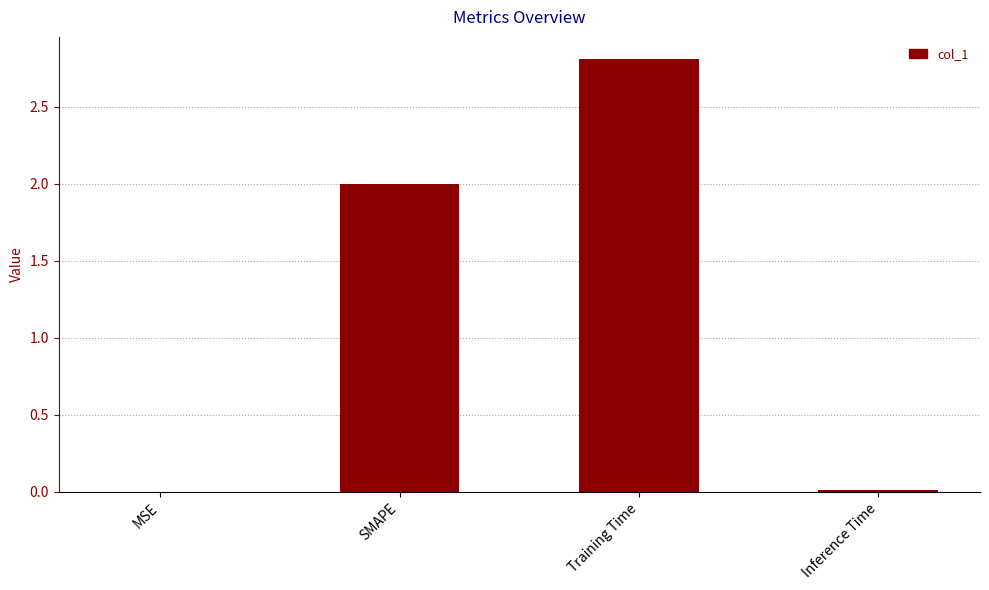

How many series are shown in this chart?

1